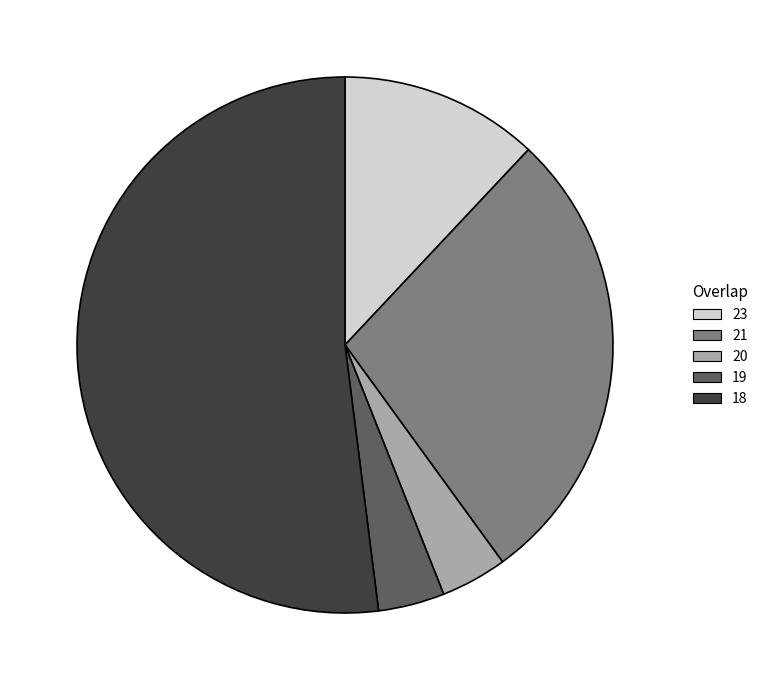

Is it true that 23 is 37% of the pie?

False